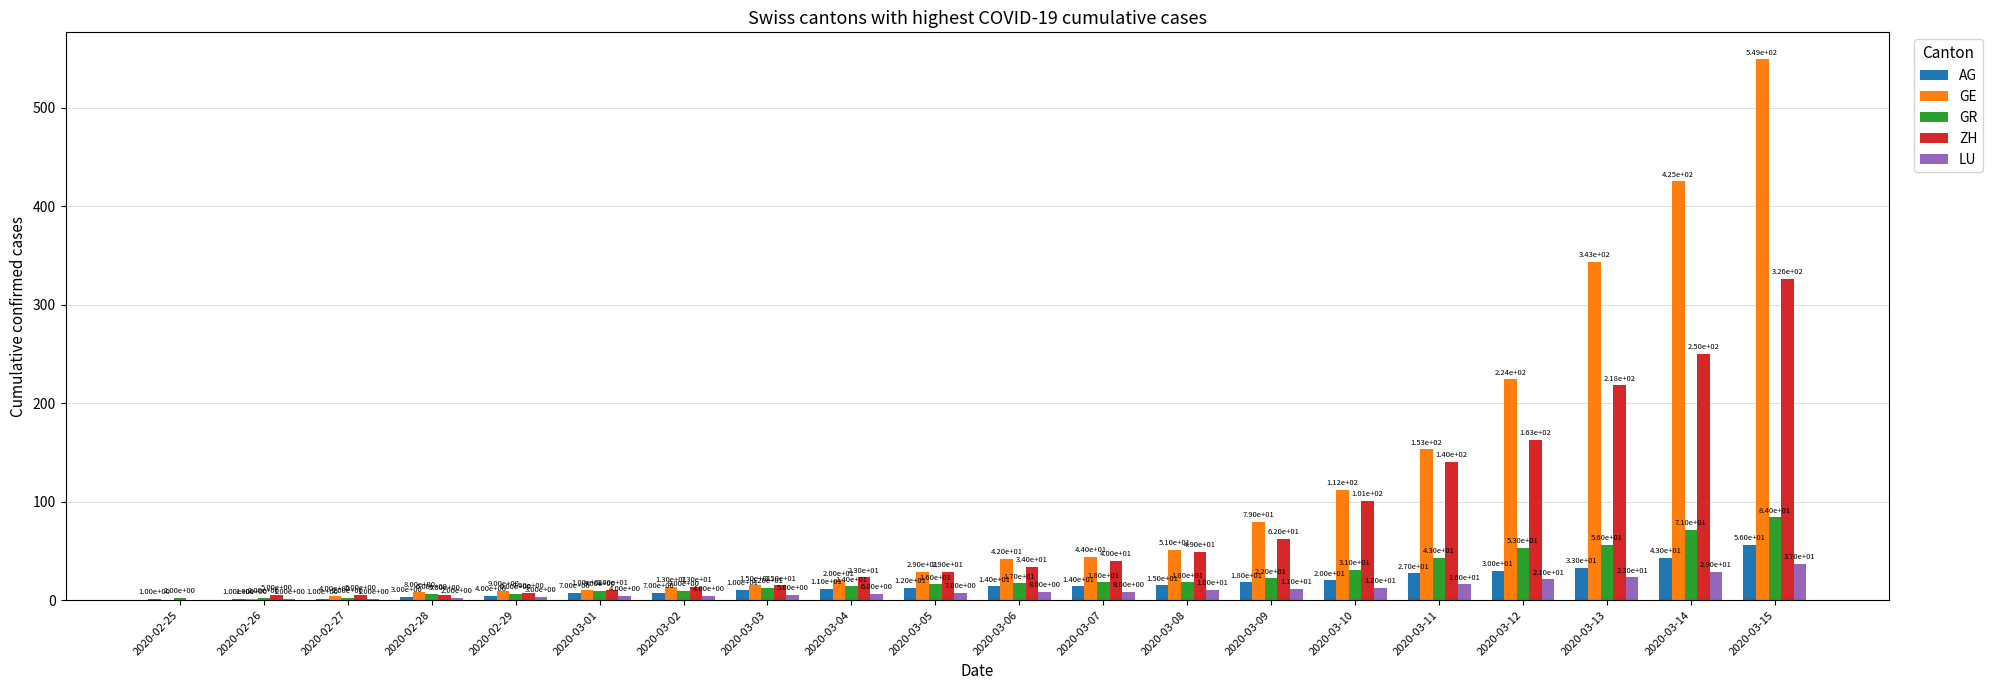

What is the sum of all LU values?

208